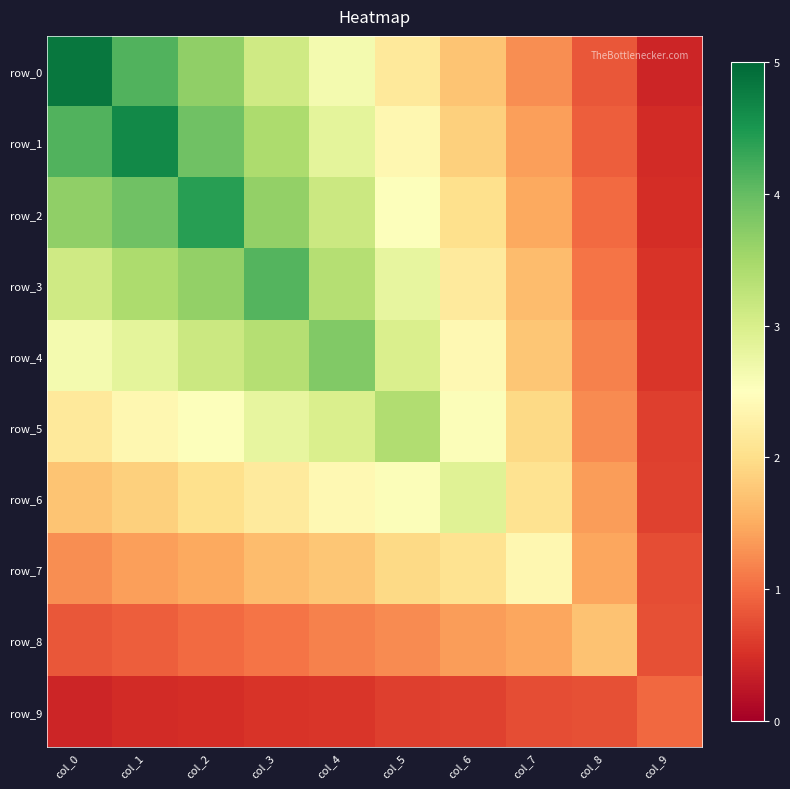

Which series has the largest range (max minus min)?

row_0